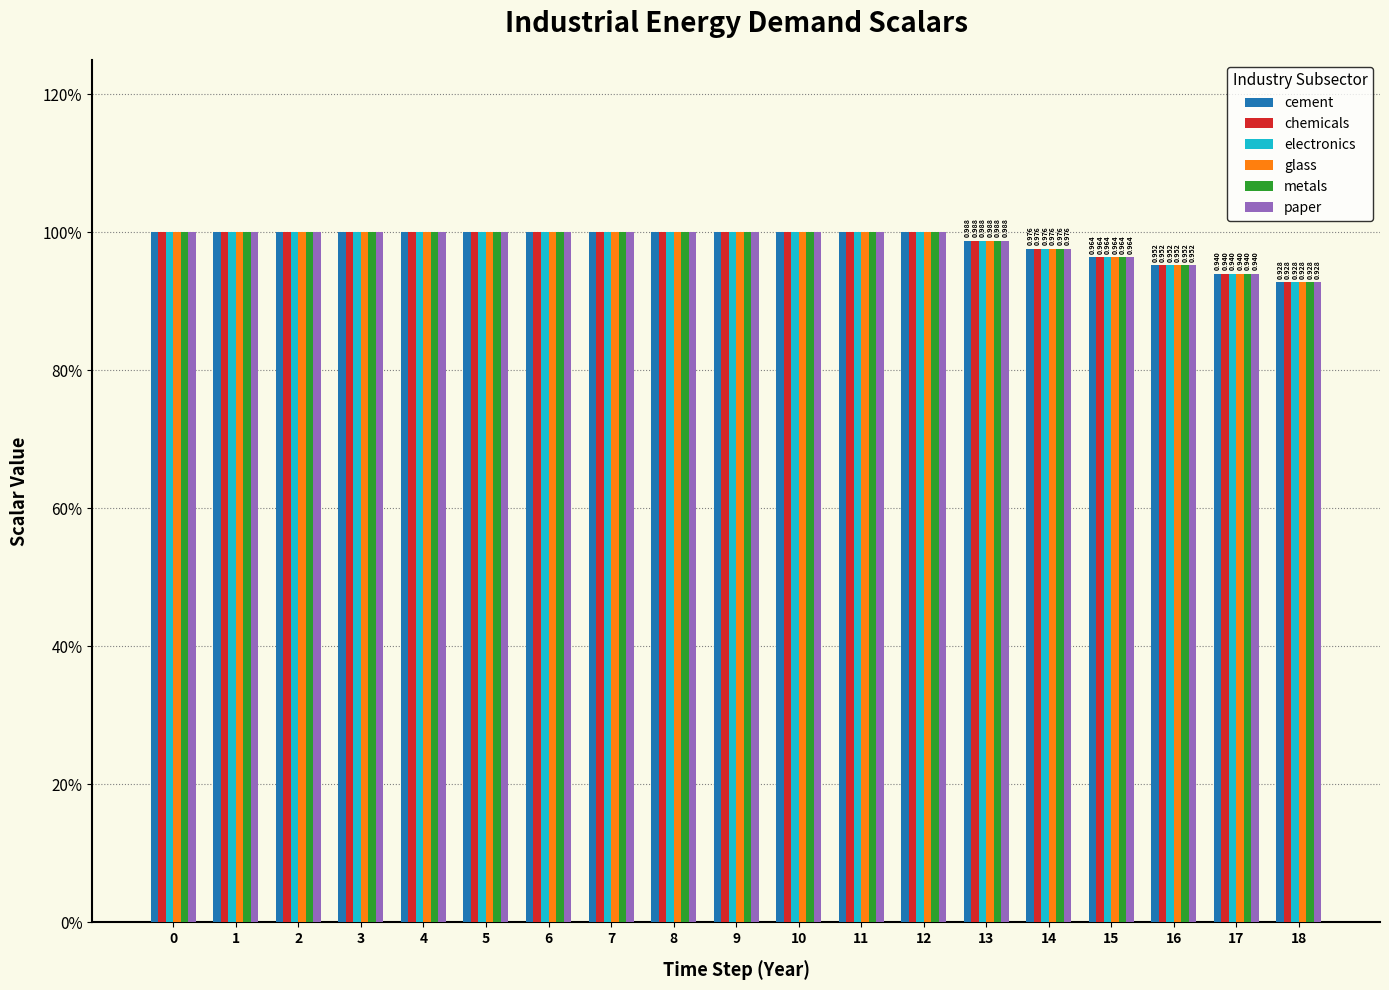

Reading left to right, list all the values displayed in this chart.

cement: 0=1.0	1=1.0	2=1.0	3=1.0	4=1.0	5=1.0	6=1.0	7=1.0	8=1.0	9=1.0	10=1.0	11=1.0	12=1.0	13=1.0	14=1.0	15=1.0	16=1.0	17=0.9	18=0.9
chemicals: 0=1.0	1=1.0	2=1.0	3=1.0	4=1.0	5=1.0	6=1.0	7=1.0	8=1.0	9=1.0	10=1.0	11=1.0	12=1.0	13=1.0	14=1.0	15=1.0	16=1.0	17=0.9	18=0.9
electronics: 0=1.0	1=1.0	2=1.0	3=1.0	4=1.0	5=1.0	6=1.0	7=1.0	8=1.0	9=1.0	10=1.0	11=1.0	12=1.0	13=1.0	14=1.0	15=1.0	16=1.0	17=0.9	18=0.9
glass: 0=1.0	1=1.0	2=1.0	3=1.0	4=1.0	5=1.0	6=1.0	7=1.0	8=1.0	9=1.0	10=1.0	11=1.0	12=1.0	13=1.0	14=1.0	15=1.0	16=1.0	17=0.9	18=0.9
metals: 0=1.0	1=1.0	2=1.0	3=1.0	4=1.0	5=1.0	6=1.0	7=1.0	8=1.0	9=1.0	10=1.0	11=1.0	12=1.0	13=1.0	14=1.0	15=1.0	16=1.0	17=0.9	18=0.9
paper: 0=1.0	1=1.0	2=1.0	3=1.0	4=1.0	5=1.0	6=1.0	7=1.0	8=1.0	9=1.0	10=1.0	11=1.0	12=1.0	13=1.0	14=1.0	15=1.0	16=1.0	17=0.9	18=0.9